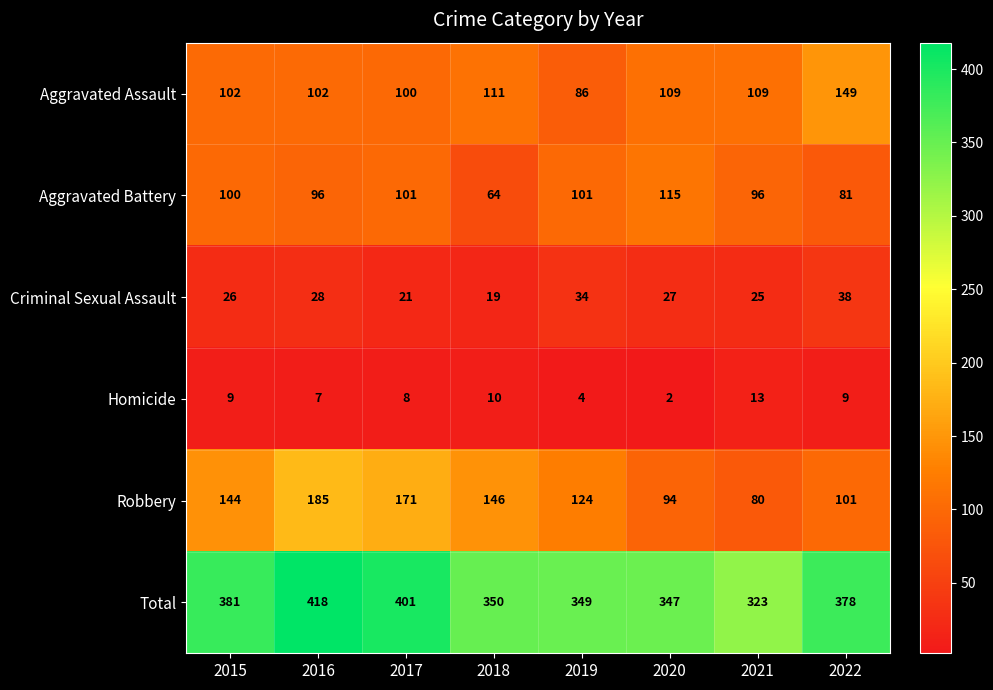

At which category is the sum across all series the highest?

2016